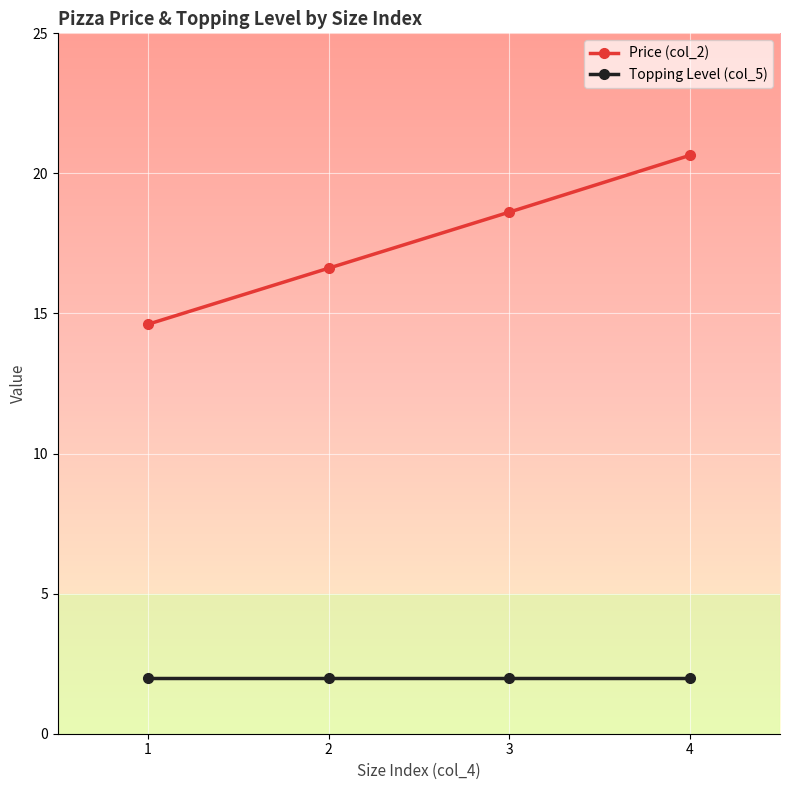

Which series has the widest spread of values?

Price (col_2)